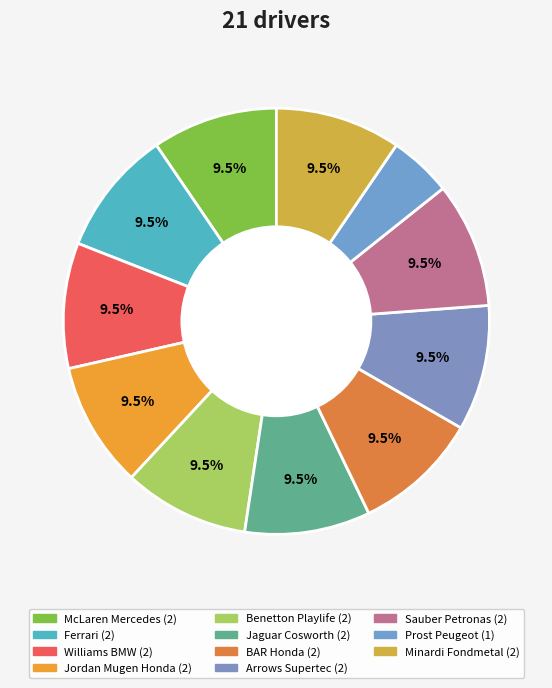

To the nearest percent, what is the average slice percentage?

9%